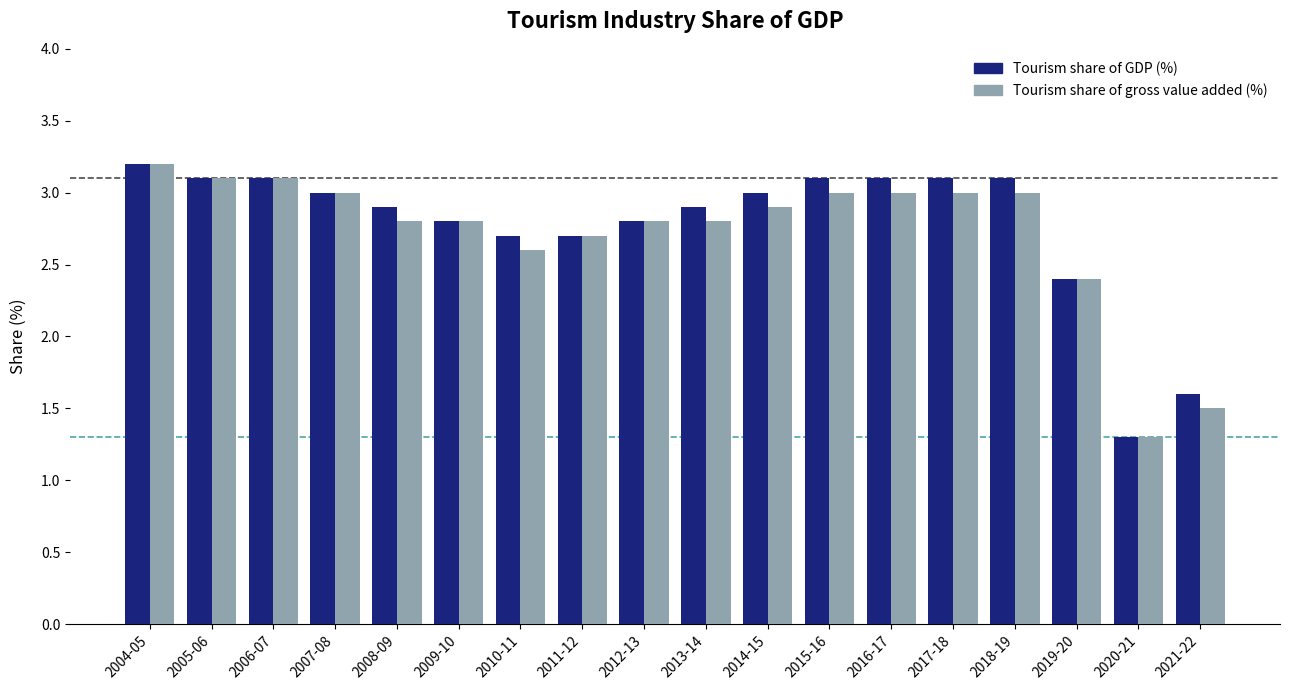

What are all the series names shown in the legend?

Tourism share of GDP (%), Tourism share of gross value added (%)